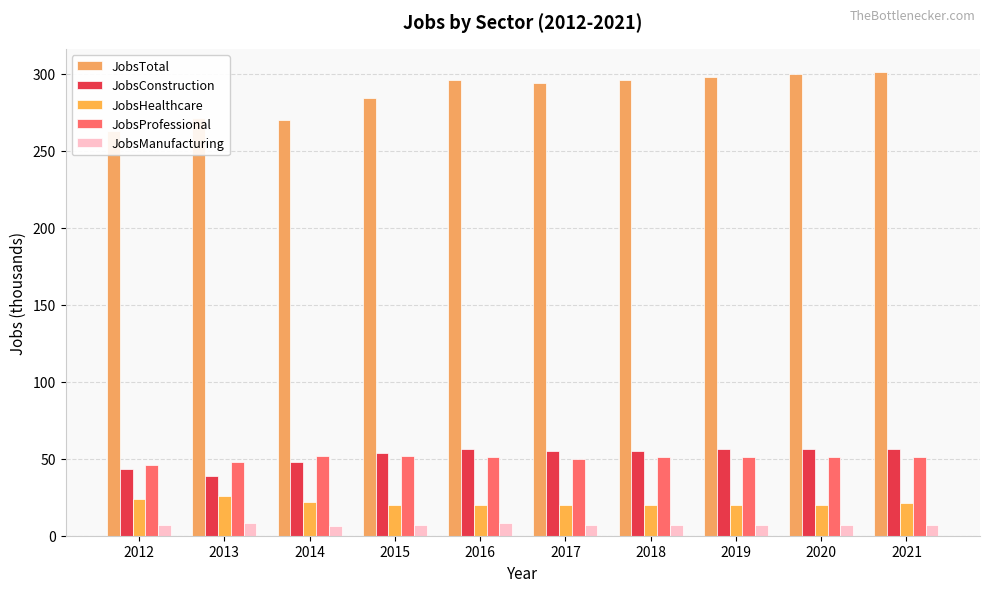

Is the value of JobsHealthcare at 2014 greater than the value of JobsTotal at 2021?

No